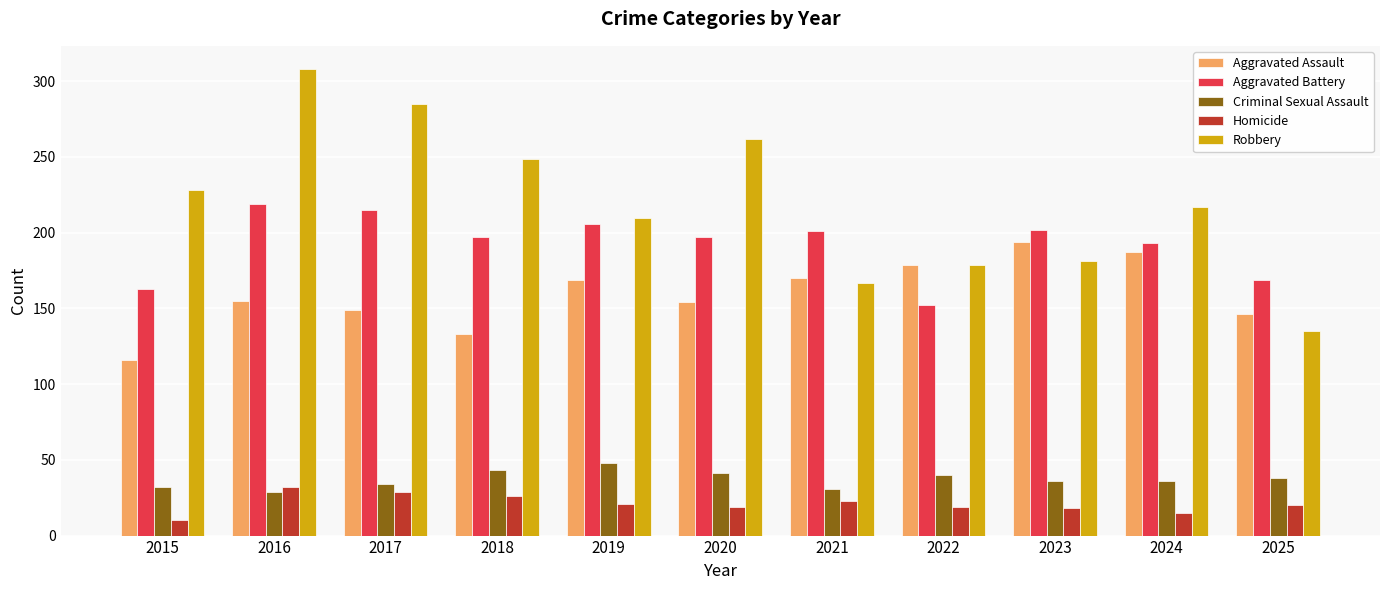

List the series in order of their peak value, highest first.

Robbery, Aggravated Battery, Aggravated Assault, Criminal Sexual Assault, Homicide